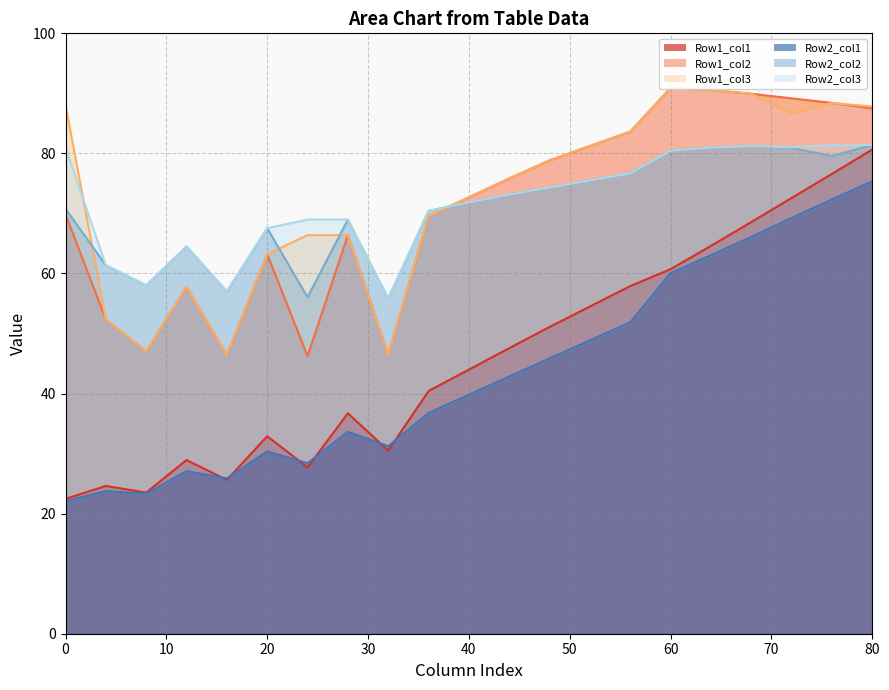

Reading left to right, transcribe all the data shown in this chart.

Row1_col1: 22.5	24.6	23.5	28.9	25.6	32.9	27.7	36.7	30.5	40.4	44.0	47.6	51.1	54.5	57.9	60.7	64.6	68.6	72.6	76.6	80.7
Row1_col2: 69.9	52.3	47.0	57.8	46.4	63.2	46.2	66.4	46.5	69.5	72.7	75.8	78.8	81.2	83.6	90.9	90.6	89.9	89.2	88.4	87.5
Row1_col3: 88.1	52.3	47.0	57.8	46.4	63.2	66.4	66.4	46.5	69.5	72.7	75.8	78.8	81.2	83.6	90.9	90.6	89.9	86.7	88.4	87.8
Row2_col1: 22.1	23.8	23.4	27.1	25.9	30.4	28.4	33.6	31.2	36.8	39.8	42.8	45.9	48.9	51.9	60.0	63.0	66.1	69.3	72.3	75.4
Row2_col2: 70.8	61.4	58.0	64.5	57.0	67.5	56.0	69.0	55.8	70.4	71.9	73.2	74.3	75.5	76.7	80.5	81.0	81.2	80.9	79.6	81.4
Row2_col3: 81.0	61.4	58.0	64.5	57.0	67.5	69.0	69.0	55.8	70.4	71.9	73.2	74.3	75.5	76.7	80.5	81.0	81.2	81.0	81.4	81.4